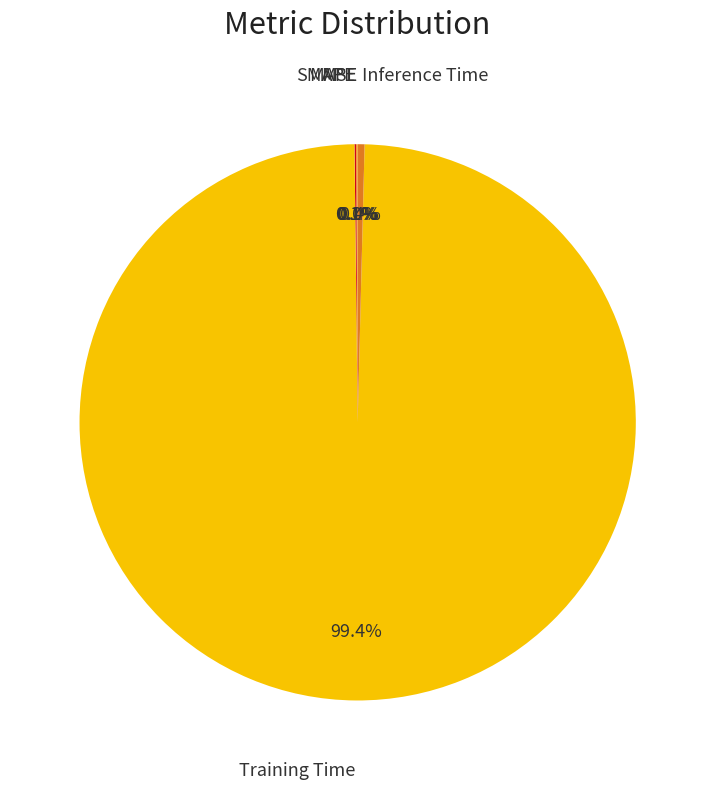

Is there a majority slice in this chart?

Yes